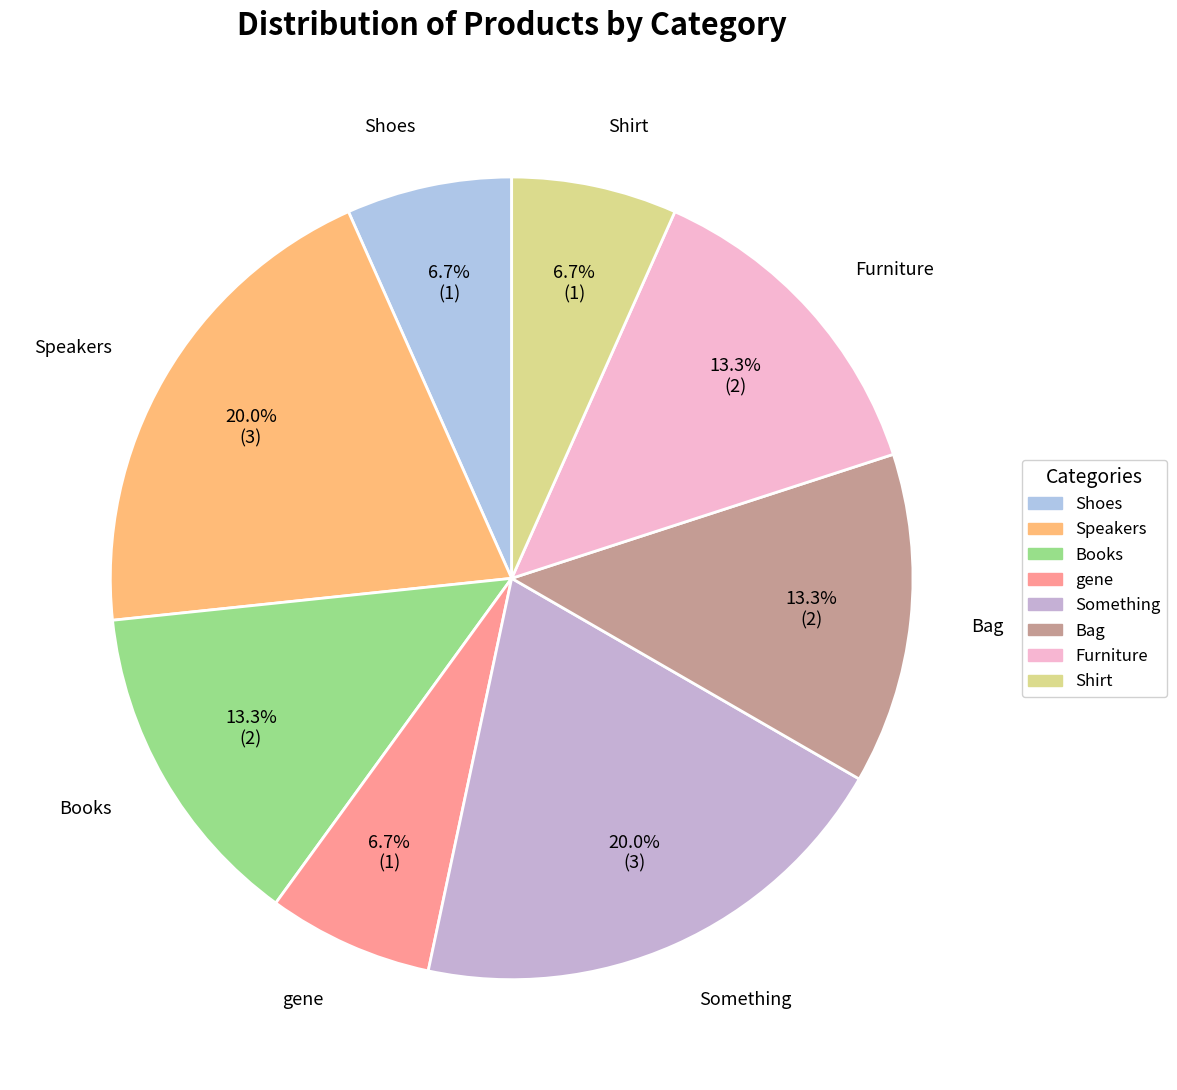

Is there any slice that represents more than half of the pie?

No